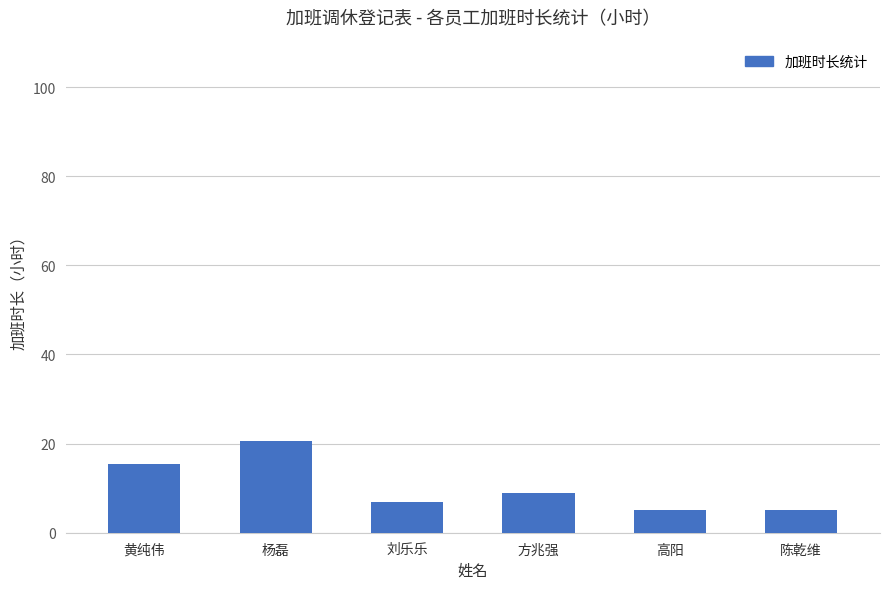

What is the difference between the values at 方兆强 and 高阳?

4.0